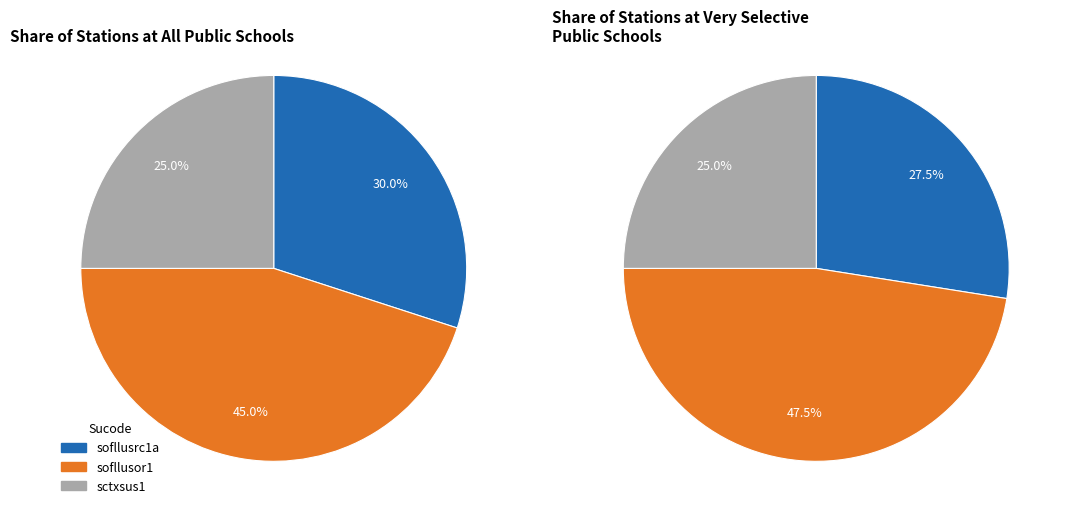

To the nearest percent, what is the average slice percentage?

33%